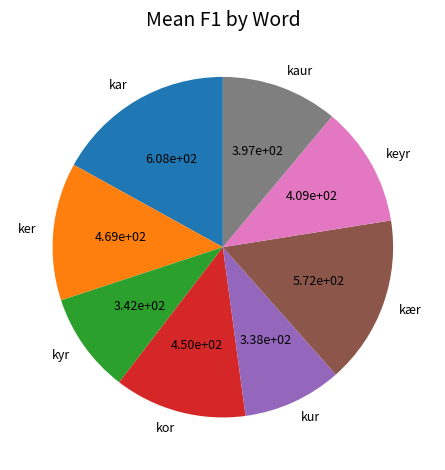

Is there any slice that represents more than half of the pie?

No